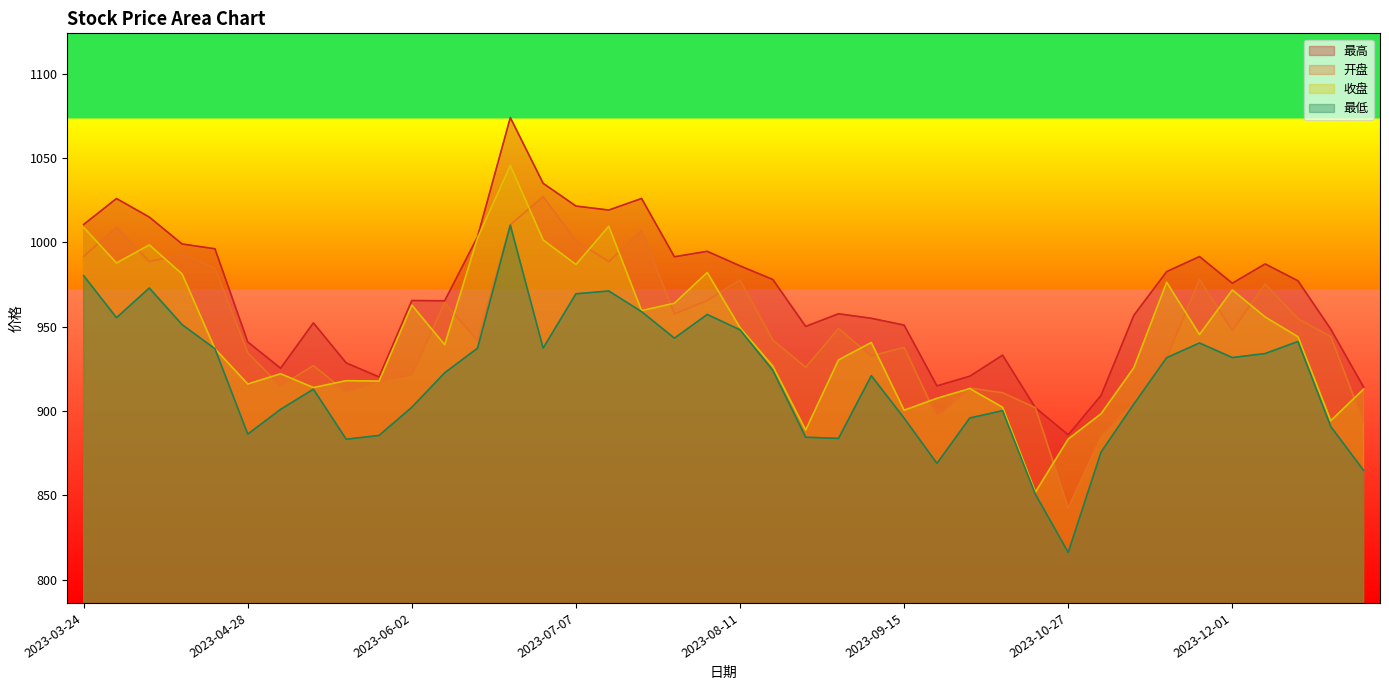

True or false: 开盘 and 收盘 cross at least once.

True